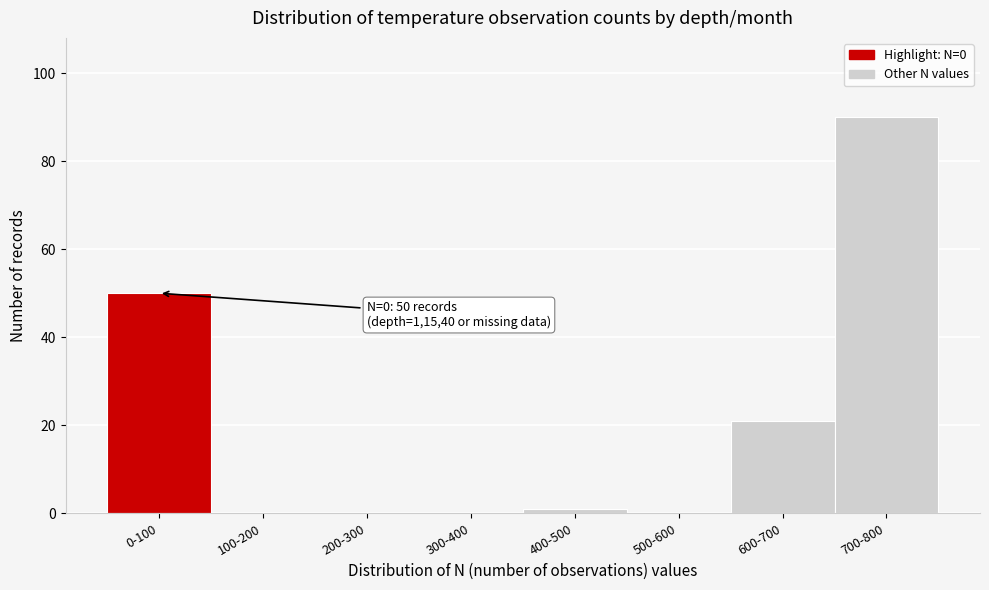

Reading right to left, extract all data points from this chart.

700-800=90	600-700=21	500-600=0	400-500=1	300-400=0	200-300=0	100-200=0	0-100=50